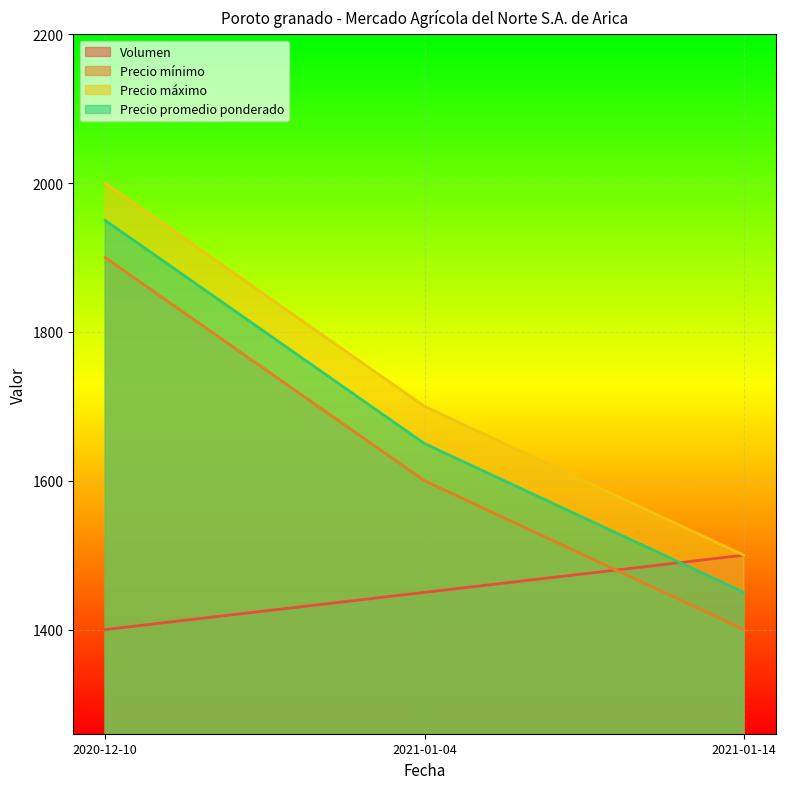

How many Precio promedio ponderado values are between 1450 and 1950?

3